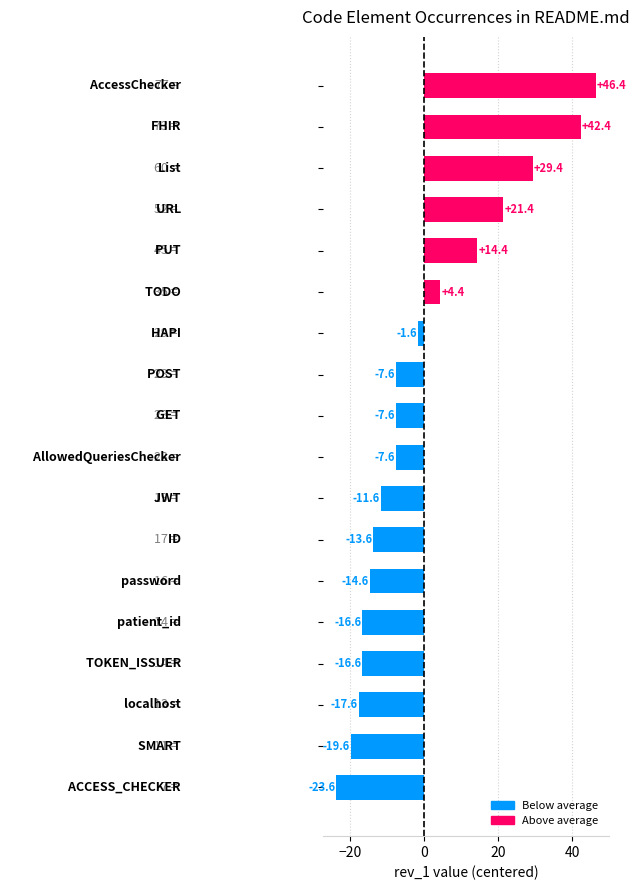

Reading top to bottom, transcribe all the data shown in this chart.

46.4	42.4	29.4	21.4	14.4	4.4	-1.6	-7.6	-7.6	-7.6	-11.6	-13.6	-14.6	-16.6	-16.6	-17.6	-19.6	-23.6